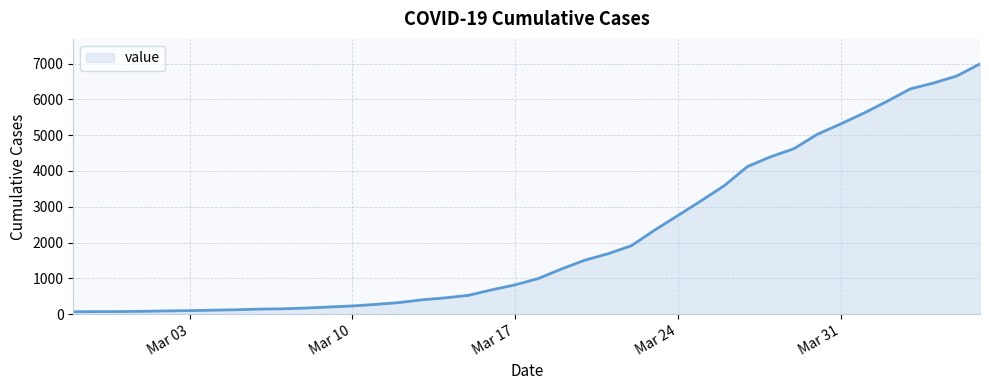

What is the maximum value shown in the chart?

6995